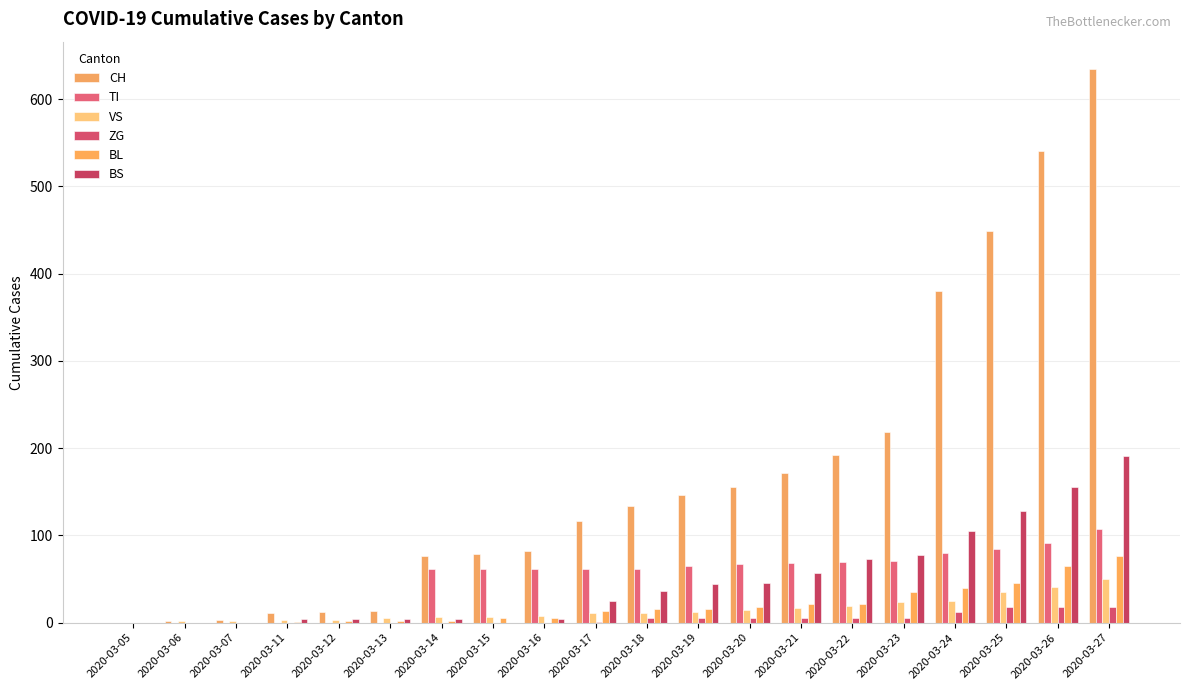

What are all the series names shown in the legend?

CH, TI, VS, ZG, BL, BS